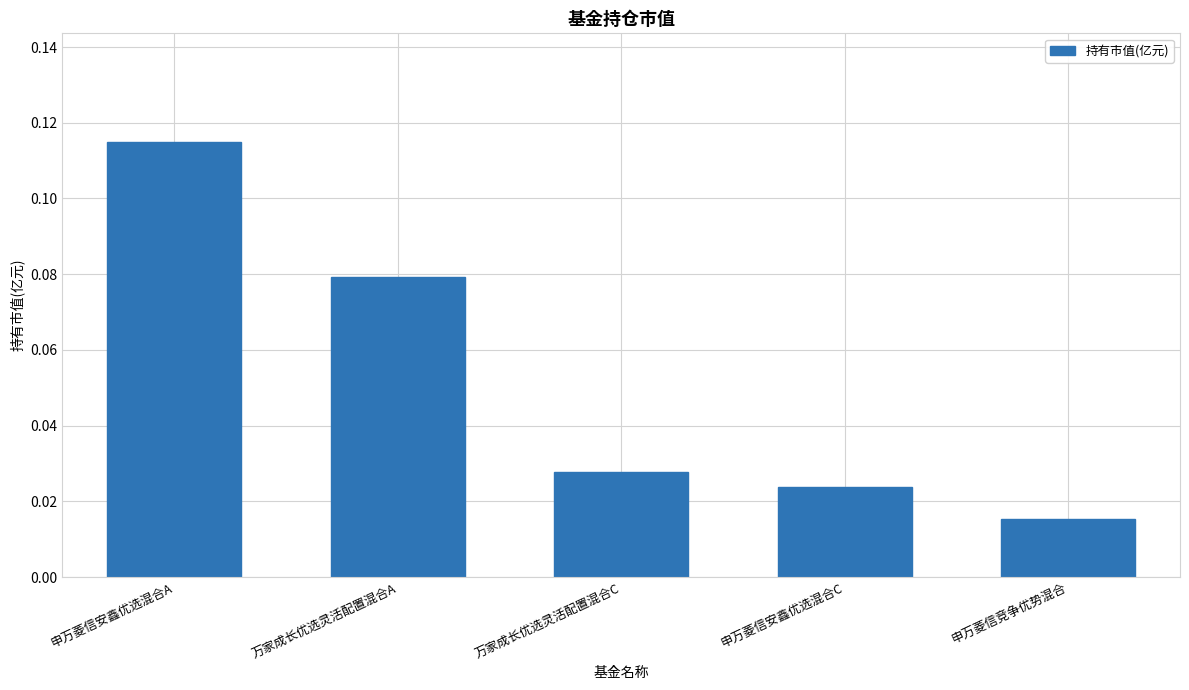

Rank the categories by value from lowest to highest.

申万菱信竞争优势混合, 申万菱信安鑫优选混合C, 万家成长优选灵活配置混合C, 万家成长优选灵活配置混合A, 申万菱信安鑫优选混合A